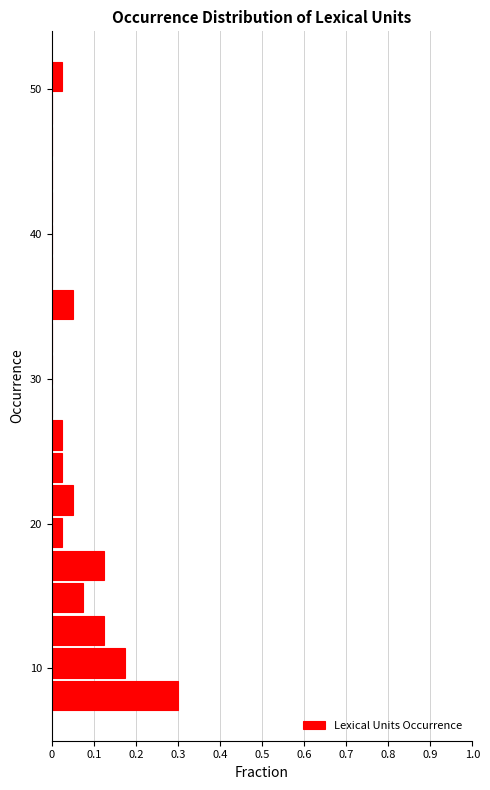

Read against the y-axis, roughly where is the centre of the longest bar?

8